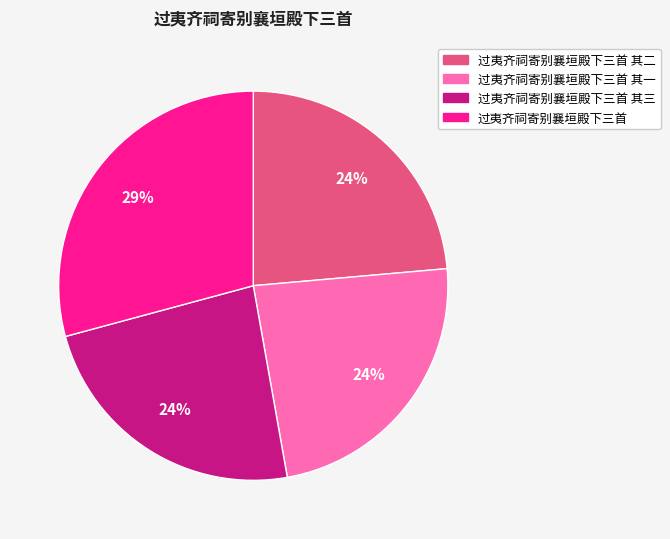

What is the largest slice in the pie chart?

过夷齐祠寄别襄垣殿下三首